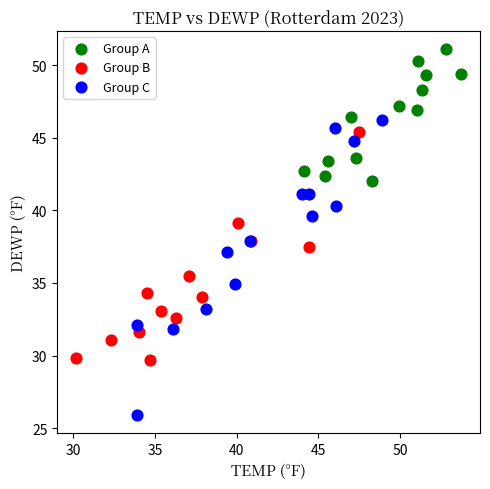

Which series has the largest Y range (max minus min)?

Group C